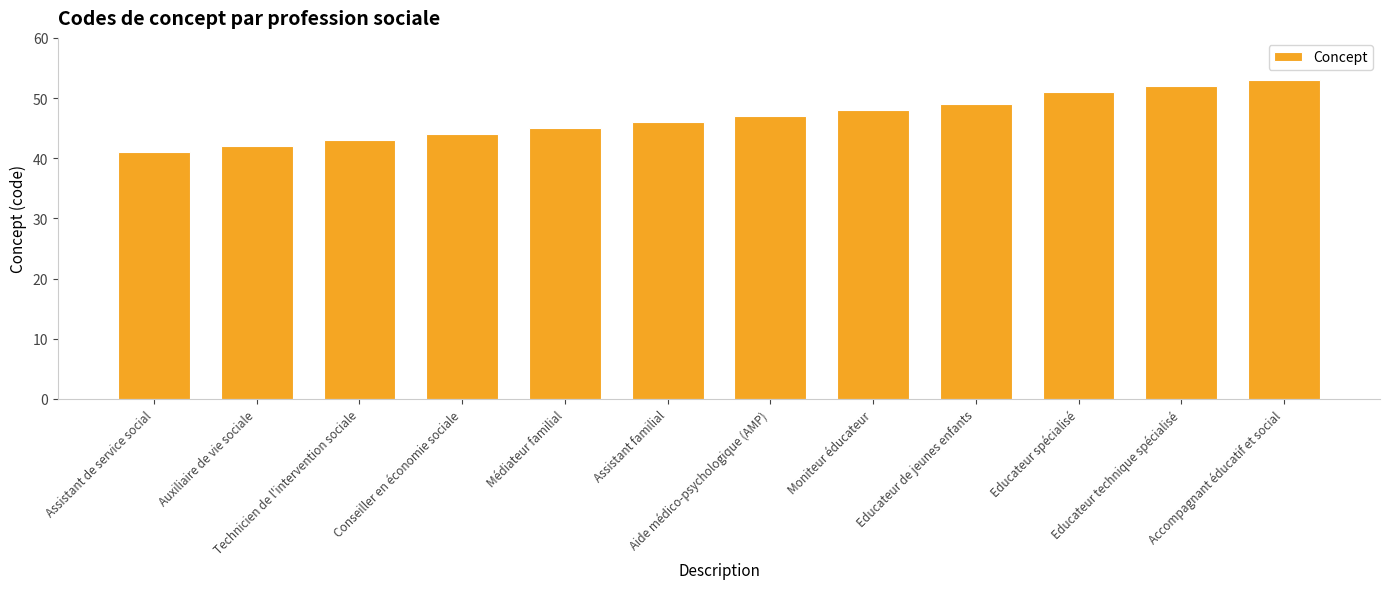

Reading left to right, list all the values displayed in this chart.

Assistant de service social=41	Auxiliaire de vie sociale=42	Technicien de l'intervention sociale=43	Conseiller en économie sociale=44	Médiateur familial=45	Assistant familial=46	Aide médico-psychologique (AMP)=47	Moniteur éducateur=48	Educateur de jeunes enfants=49	Educateur spécialisé=51	Educateur technique spécialisé=52	Accompagnant éducatif et social=53